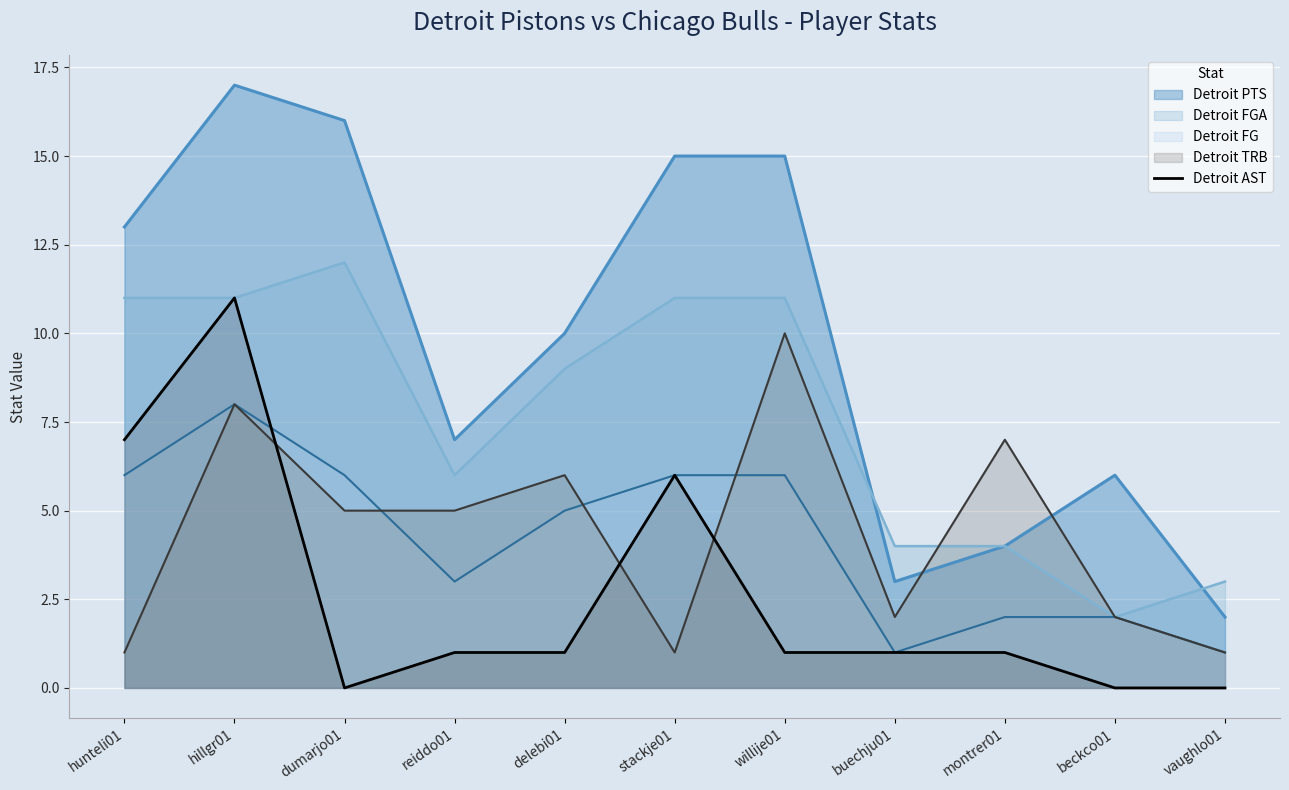

List the series in order of their peak value, lowest first.

Detroit FG, Detroit TRB, Detroit AST, Detroit FGA, Detroit PTS